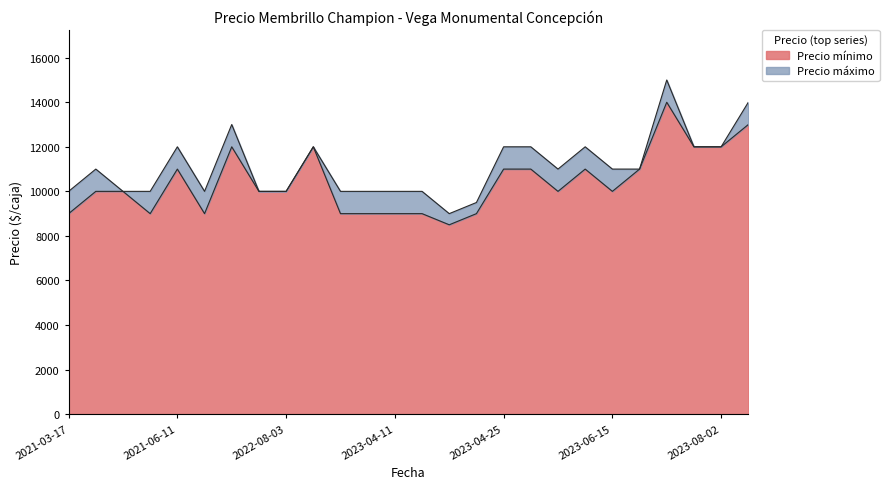

Reading left to right, extract all data points from this chart.

Precio mínimo: 9000	10000	10000	9000	11000	9000	12000	10000	10000	12000	9000	9000	9000	9000	8500	9000	11000	11000	10000	11000	10000	11000	14000	12000	12000	13000
Precio máximo: 10000	11000	10000	10000	12000	10000	13000	10000	10000	12000	10000	10000	10000	10000	9000	9500	12000	12000	11000	12000	11000	11000	15000	12000	12000	14000